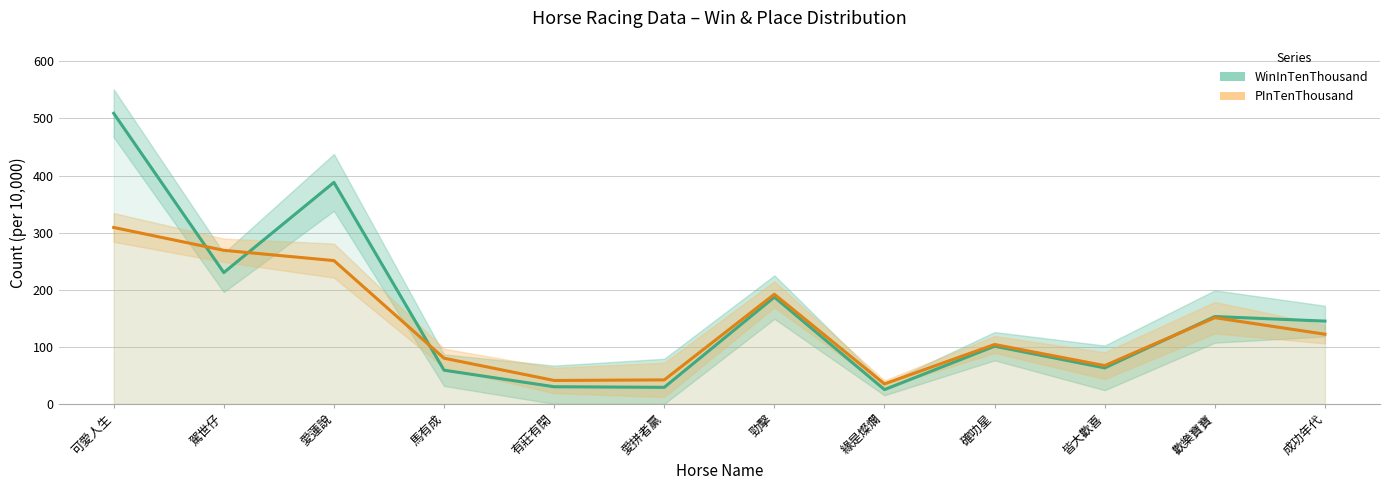

At 有莊有閑, list the series in order from largest to smallest.

PInTenThousand, WinInTenThousand